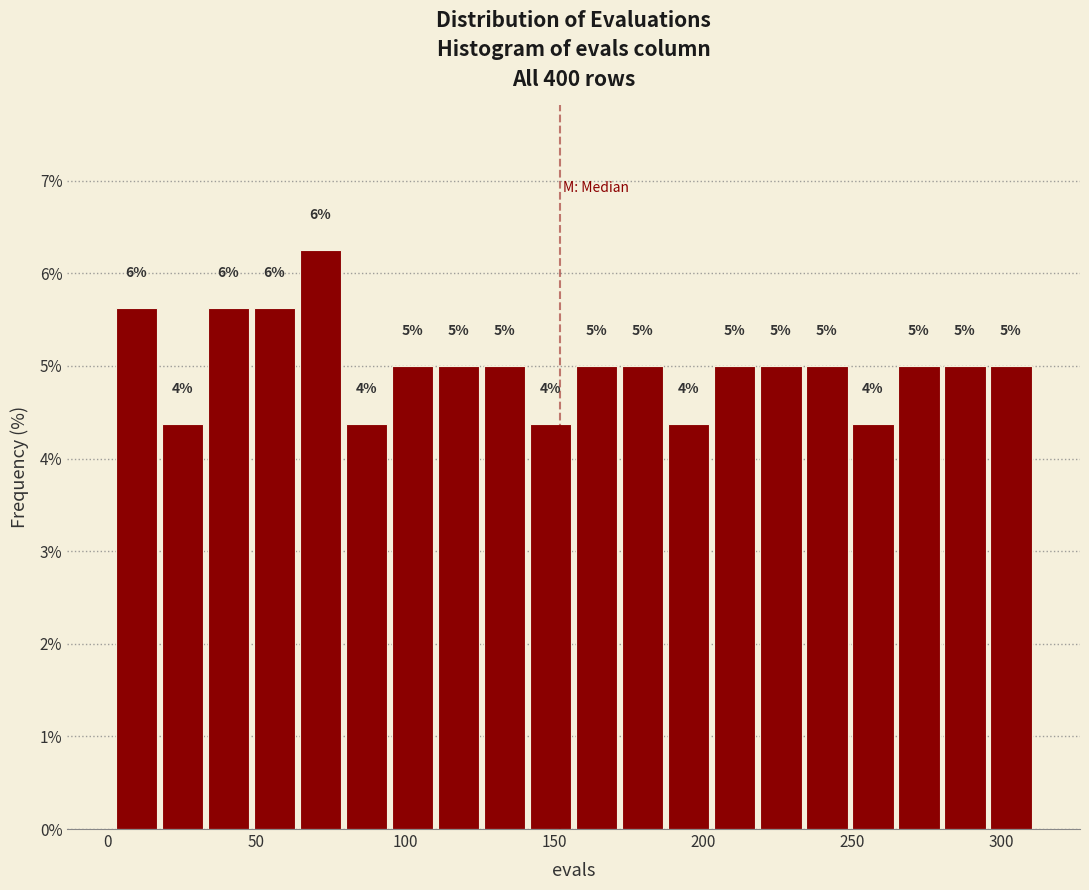

Around what value on the x-axis is the tallest bar? Give the approximate position of its centre, as read against the axis.

70